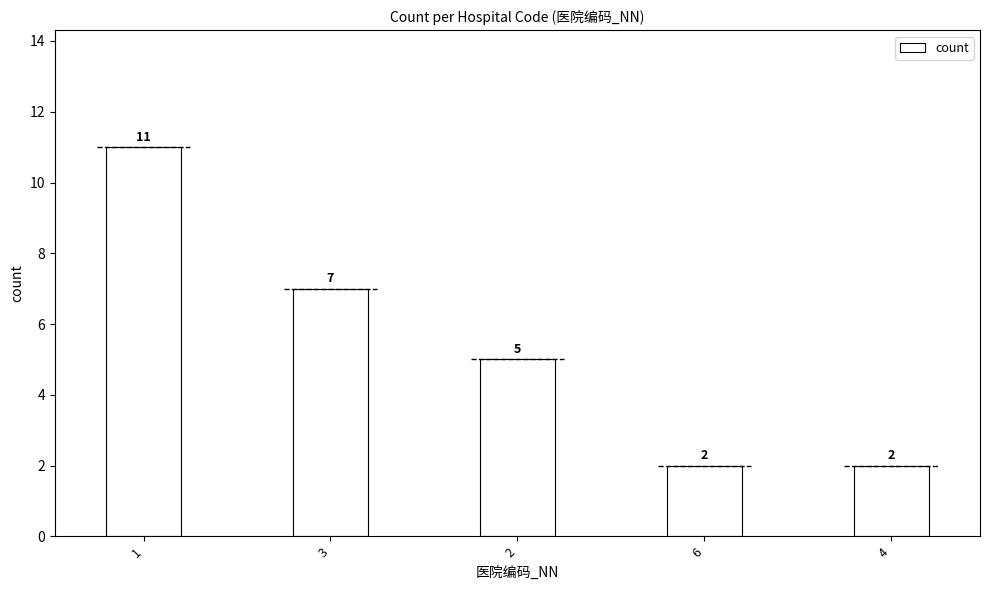

How many categories are shown in the chart?

5